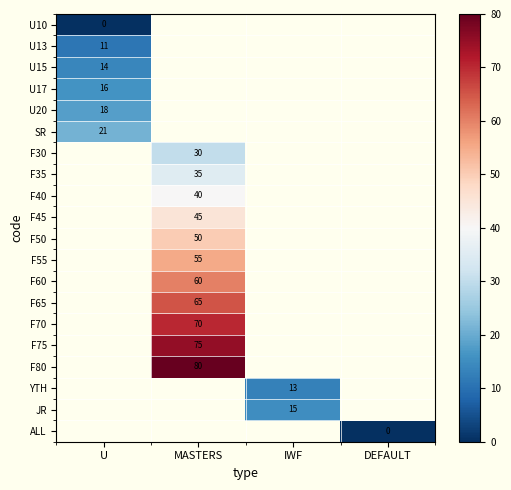

How many distinct data groups are displayed?

20